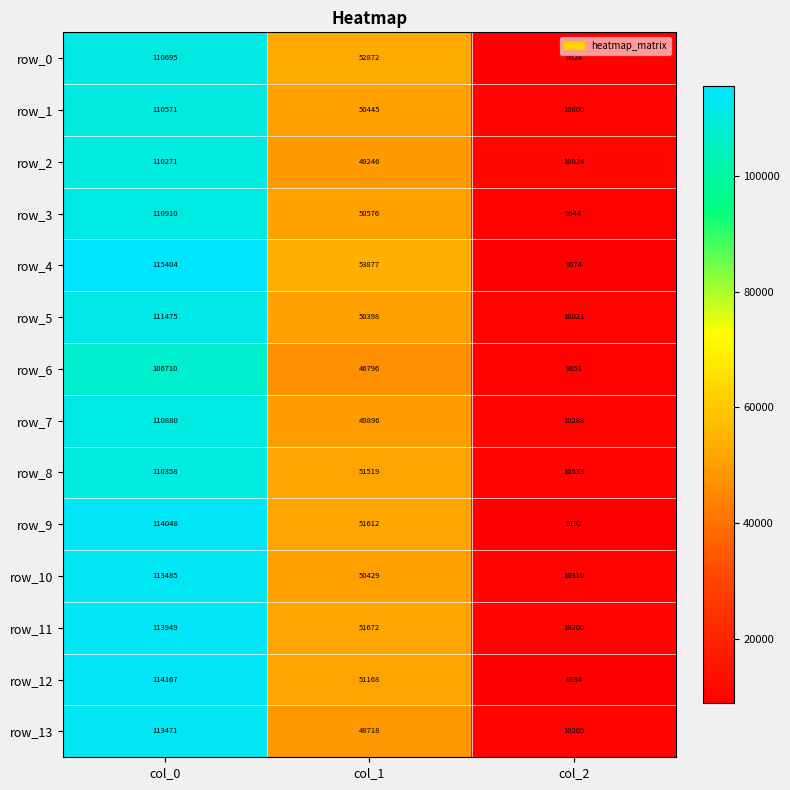

At which category is the sum across all series the highest?

col_0